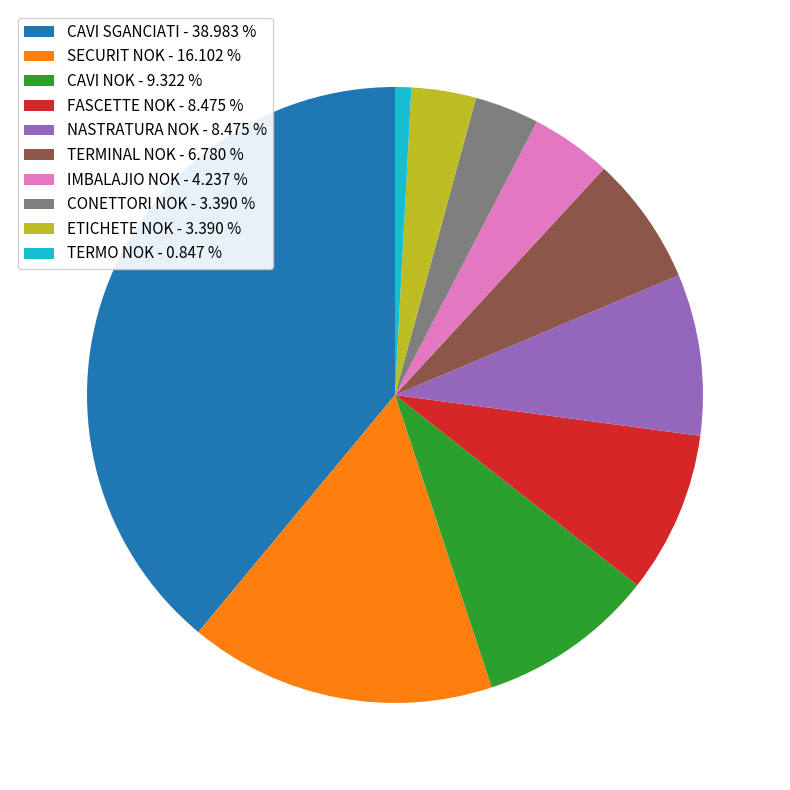

Which slice is the largest?

CAVI SGANCIATI